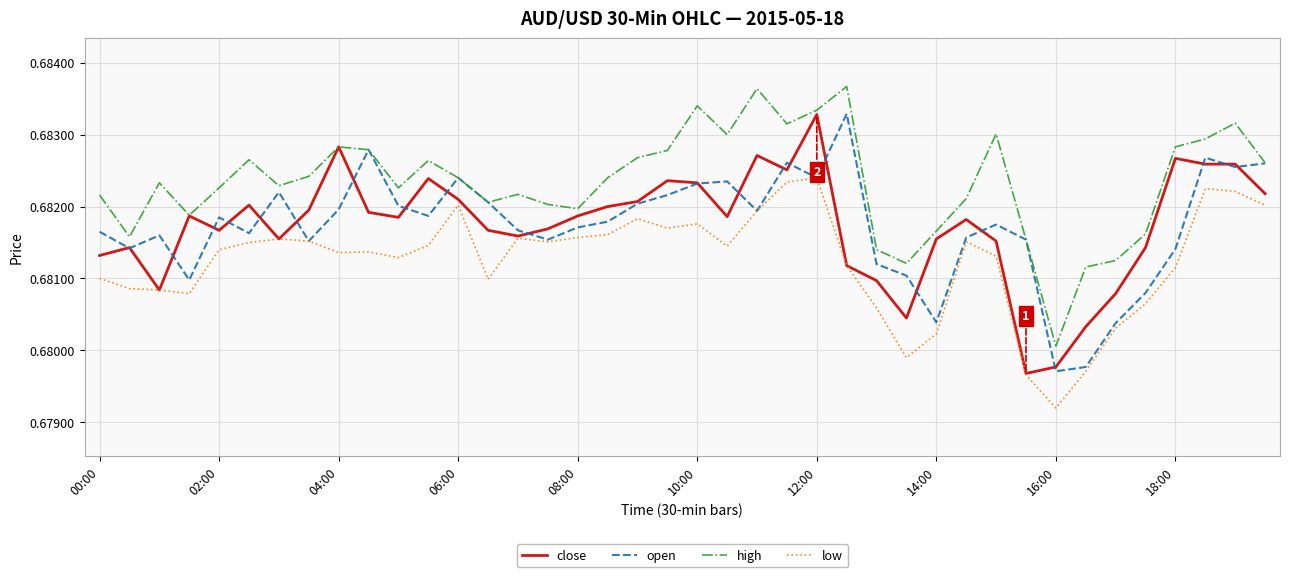

True or false: high and low intersect in this chart.

False